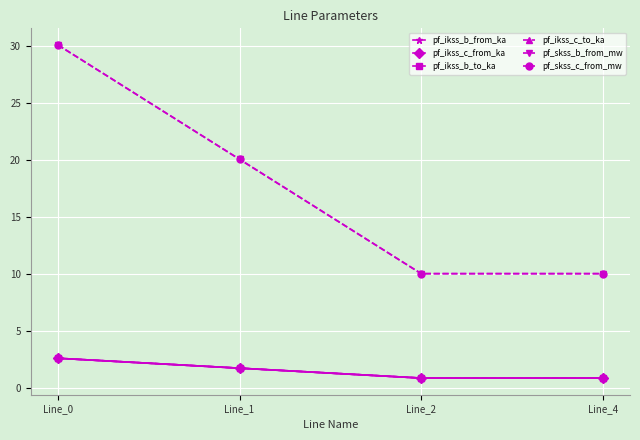

Which series changed the most between Line_2 and Line_4?

pf_skss_b_from_mw